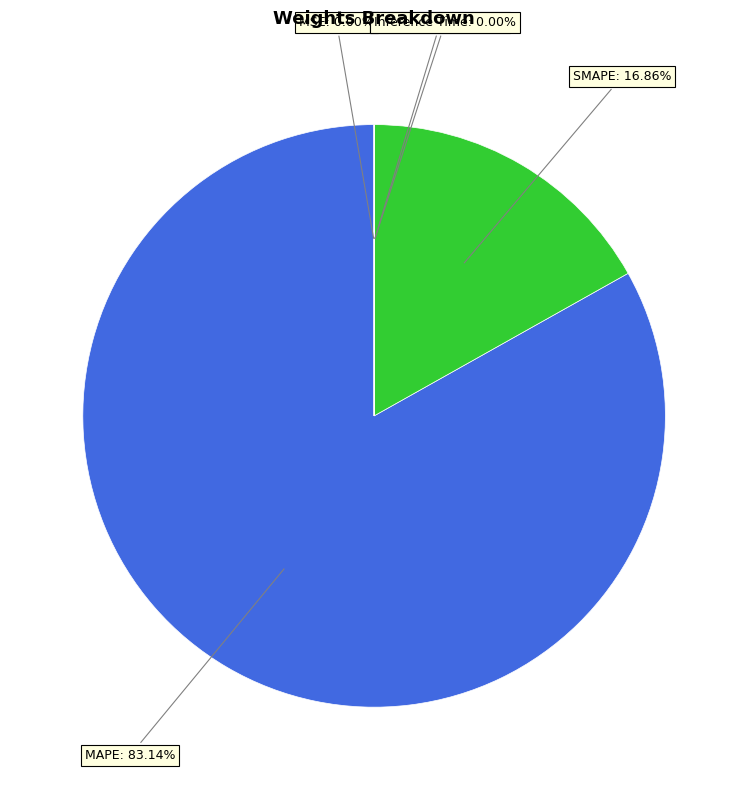

Is there any slice that represents more than half of the pie?

Yes